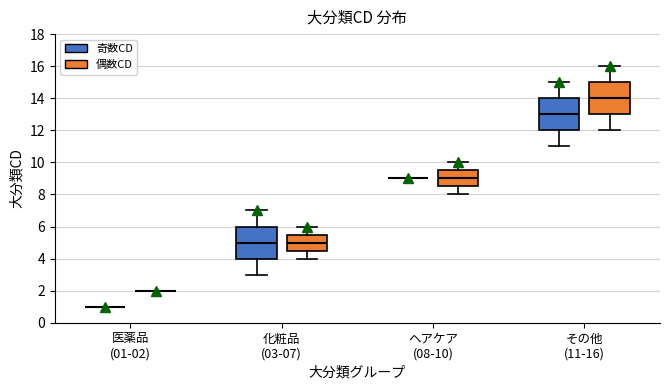

Reading left to right, read every box against the y-axis: the position of its median line, the range the box covers, and the ends of its whiskers. The values are not printed on the chart, so give them approximately, as read against the axis.

医薬品 (01-02) (奇数CD): box collapsed to a line at 1.0, whiskers 1.0 to 1.0
医薬品 (01-02) (偶数CD): box collapsed to a line at 2.0, whiskers 2.0 to 2.0
化粧品 (03-07) (奇数CD): median 5.0, box 4.0 to 6.0, whiskers 3.0 to 7.0
化粧品 (03-07) (偶数CD): median 5.0, box 4.6 to 5.6, whiskers 4.0 to 6.0
ヘアケア (08-10) (奇数CD): box collapsed to a line at 9.0, whiskers 9.0 to 9.0
ヘアケア (08-10) (偶数CD): median 9.0, box 8.6 to 9.6, whiskers 8.0 to 10.0
その他 (11-16) (奇数CD): median 13.0, box 12.0 to 14.0, whiskers 11.0 to 15.0
その他 (11-16) (偶数CD): median 14.0, box 13.0 to 15.0, whiskers 12.0 to 16.0